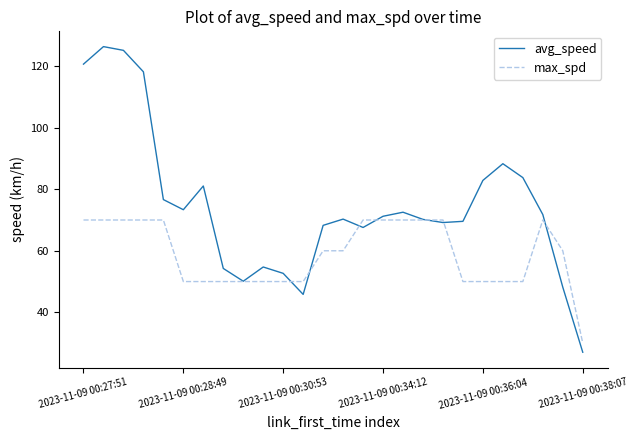

True or false: avg_speed has more than 0 interior local peaks.

True